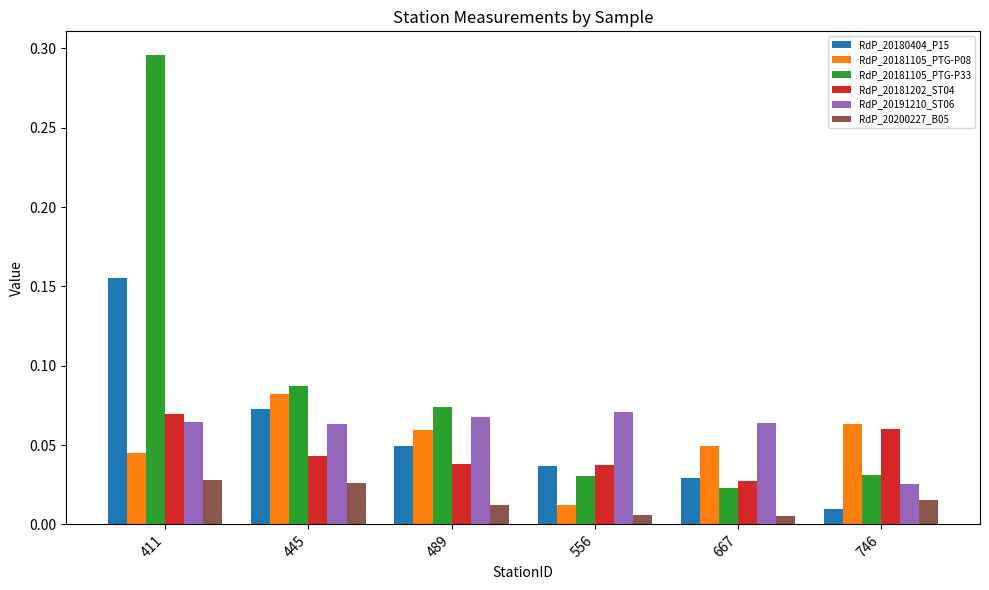

Which label corresponds to the largest value in the chart?

411